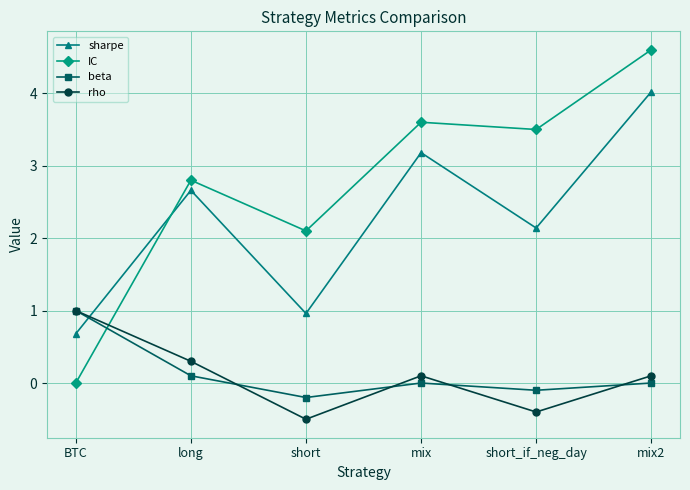

What position from the right is BTC?

6